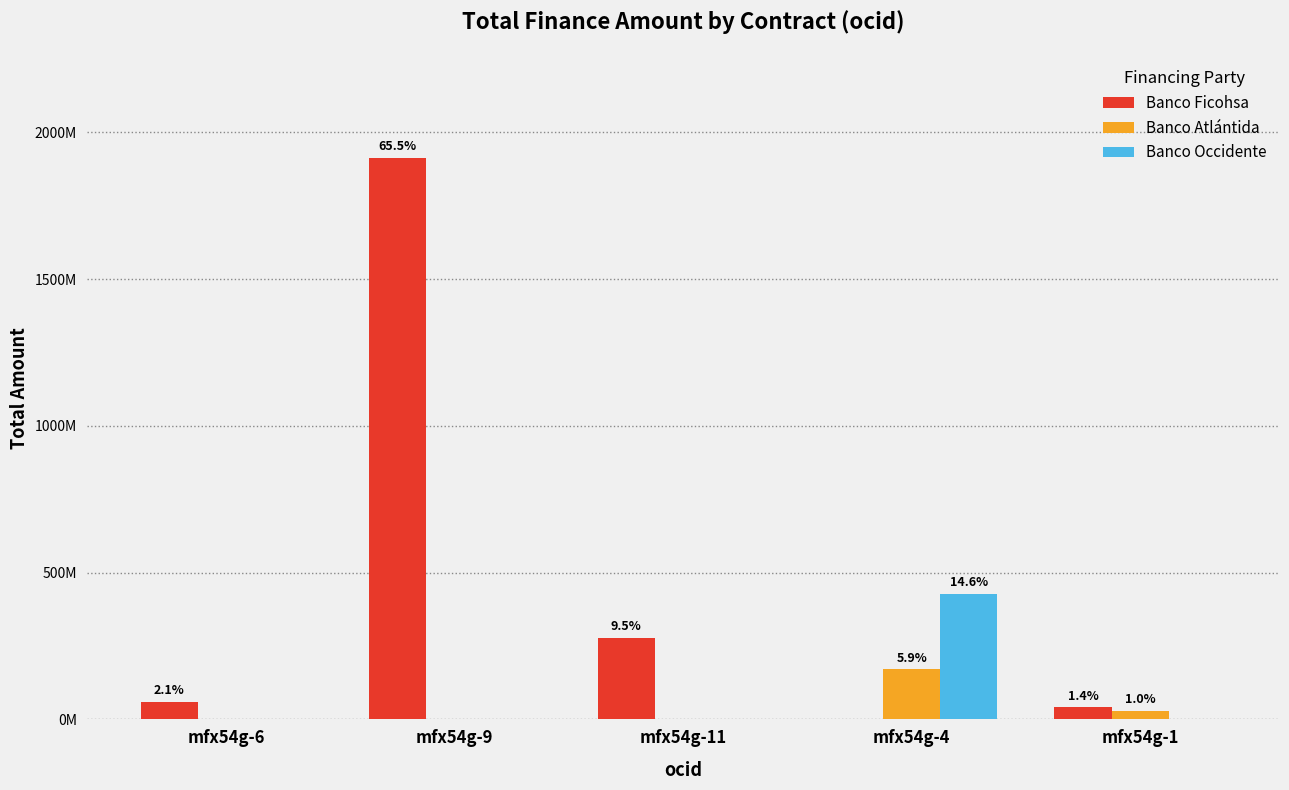

What are all the series names shown in the legend?

Banco Ficohsa, Banco Atlántida, Banco Occidente